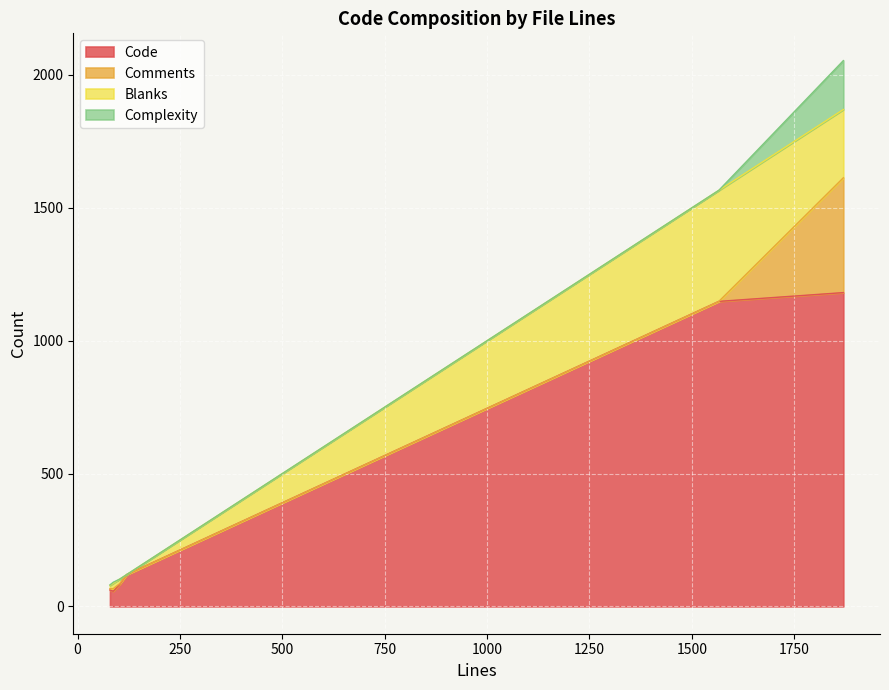

What is the highest value of the Code series?

1181